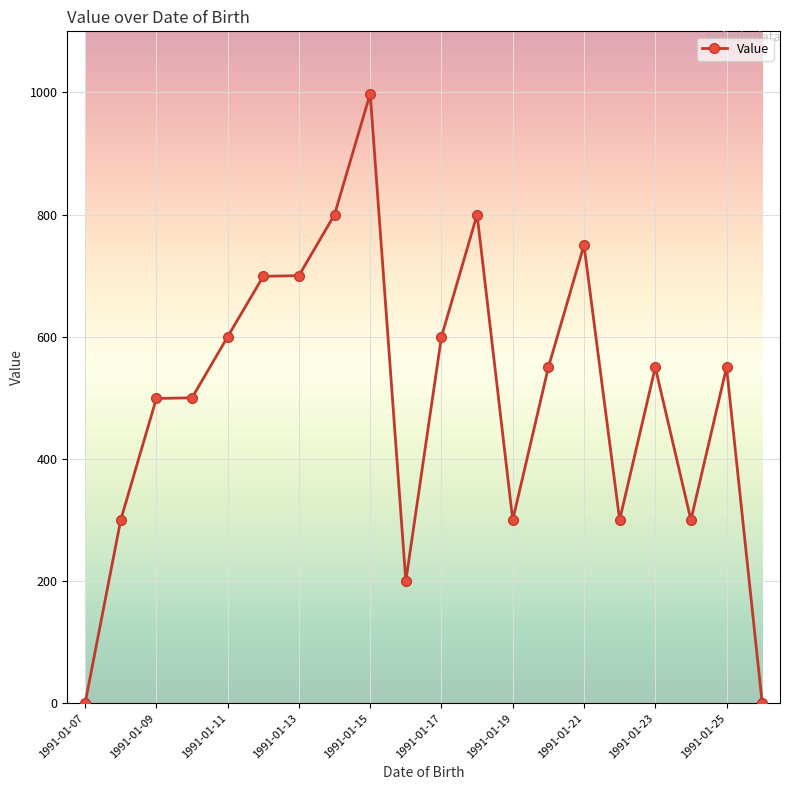

What is the value of the 5th point from the left?

600